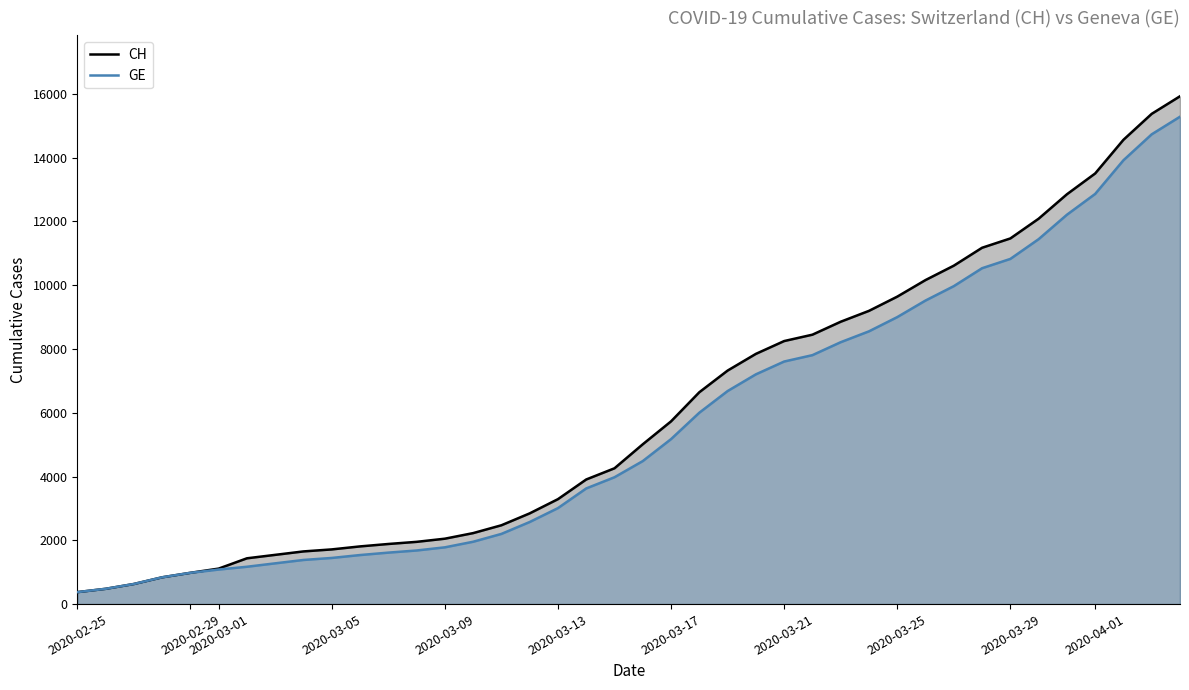

True or false: GE has a value of 1915 at 2020-03-21.

False